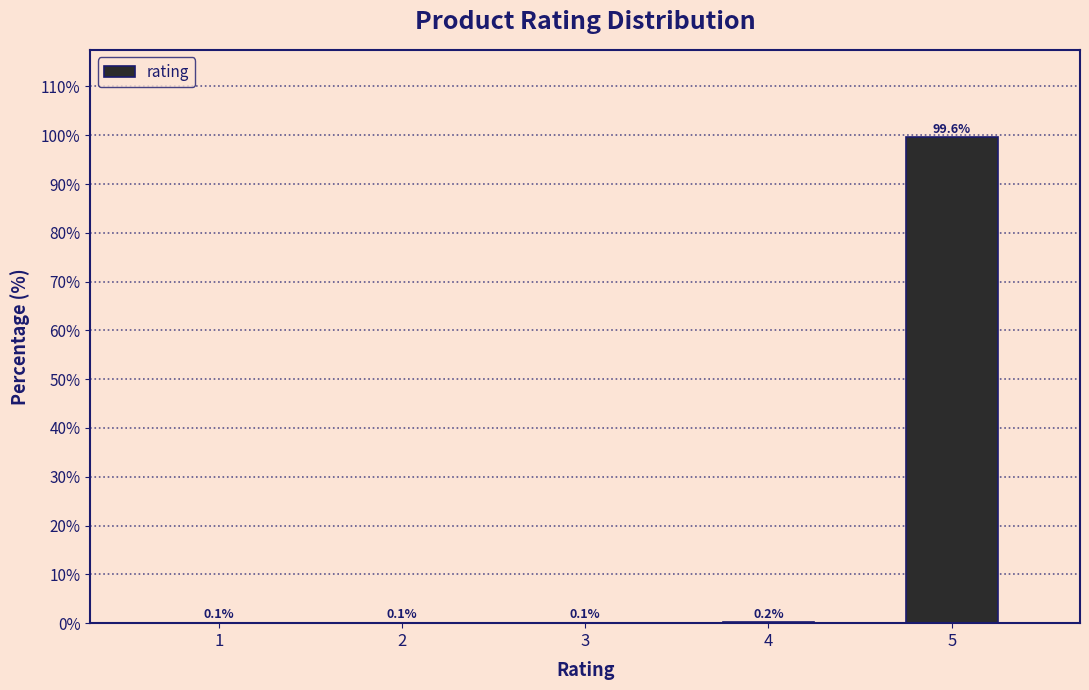

Reading left to right, transcribe all the data shown in this chart.

1=0.1	2=0.1	3=0.1	4=0.2	5=99.6